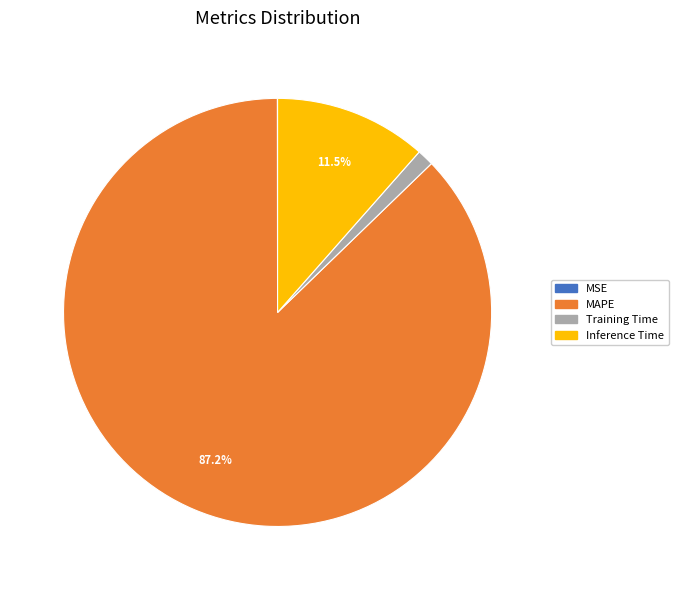

Is it true that Inference Time is 1% of the pie?

False